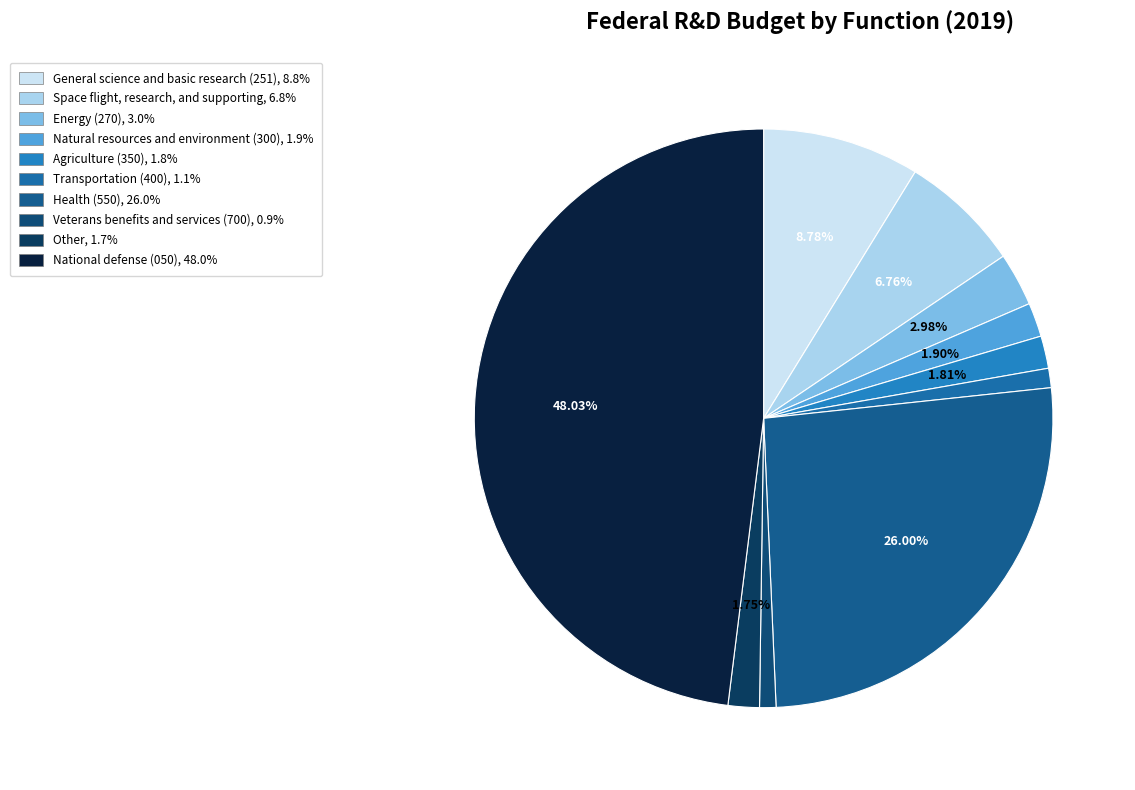

Is Health (550) the majority of the pie?

No